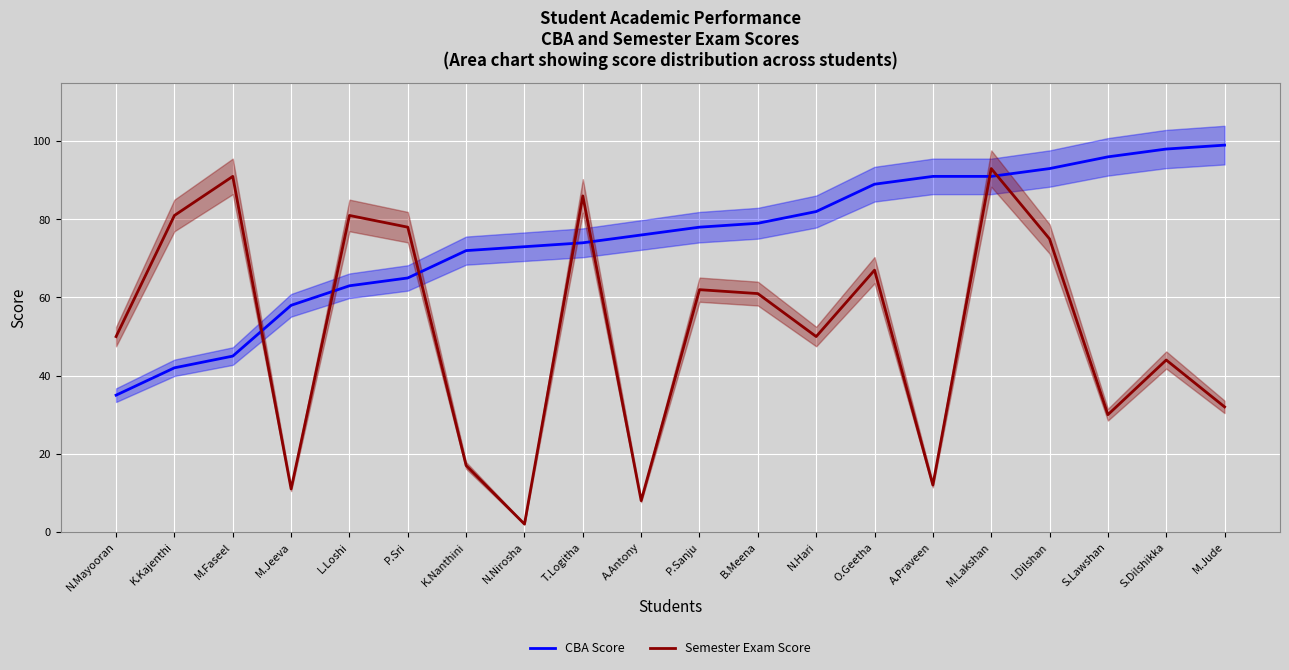

What is the difference between the second highest and minimum values in the CBA Score series?

63